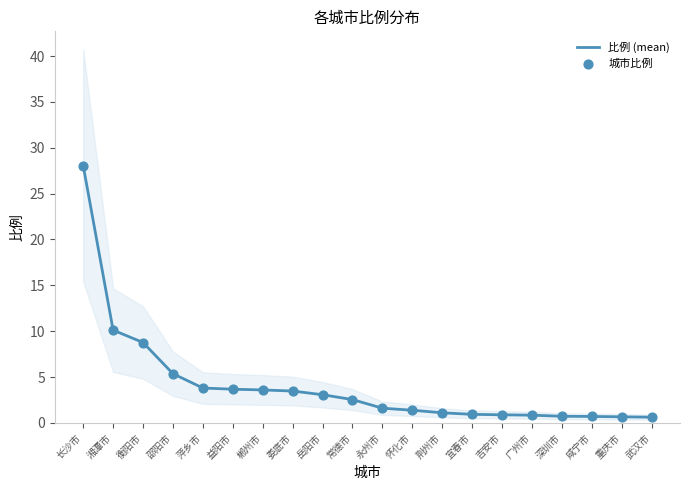

Which series has the largest total across all categories?

比例 (mean)